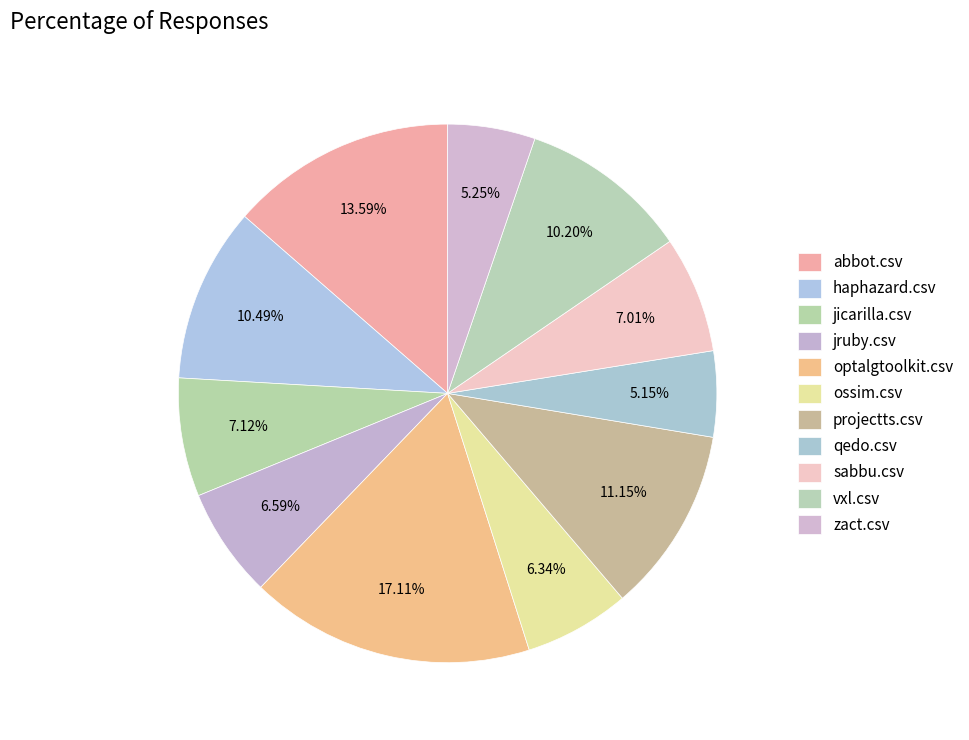

What is the largest slice in the pie chart?

optalgtoolkit.csv